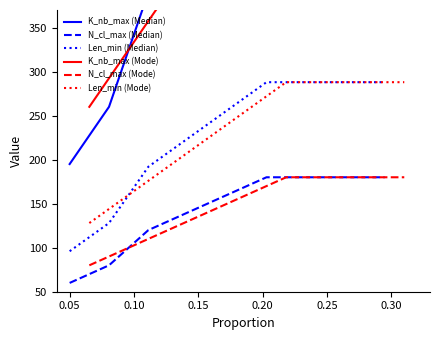

Is this an area chart (filled region under the line)?

No